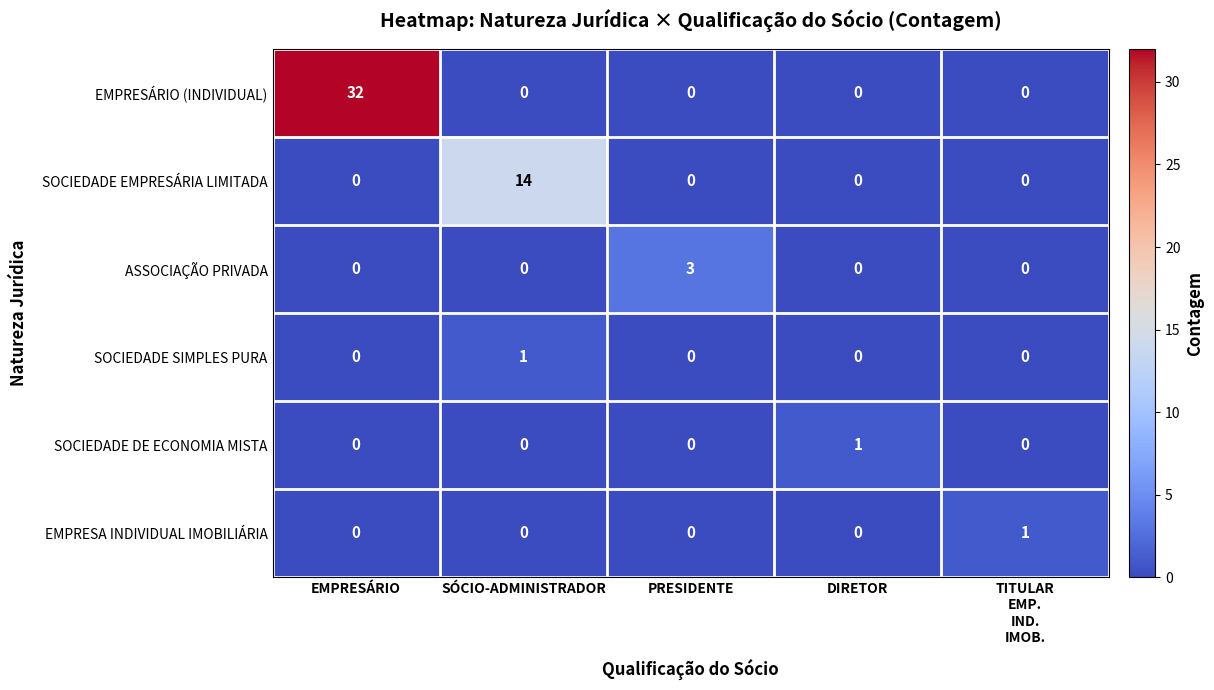

Is it true that ASSOCIAÇÃO PRIVADA equals 1 at DIRETOR?

False